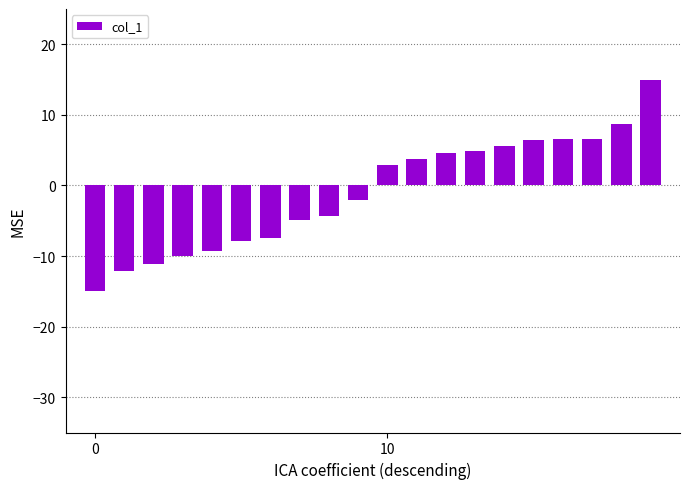

What is the sum of all values?

-19.1